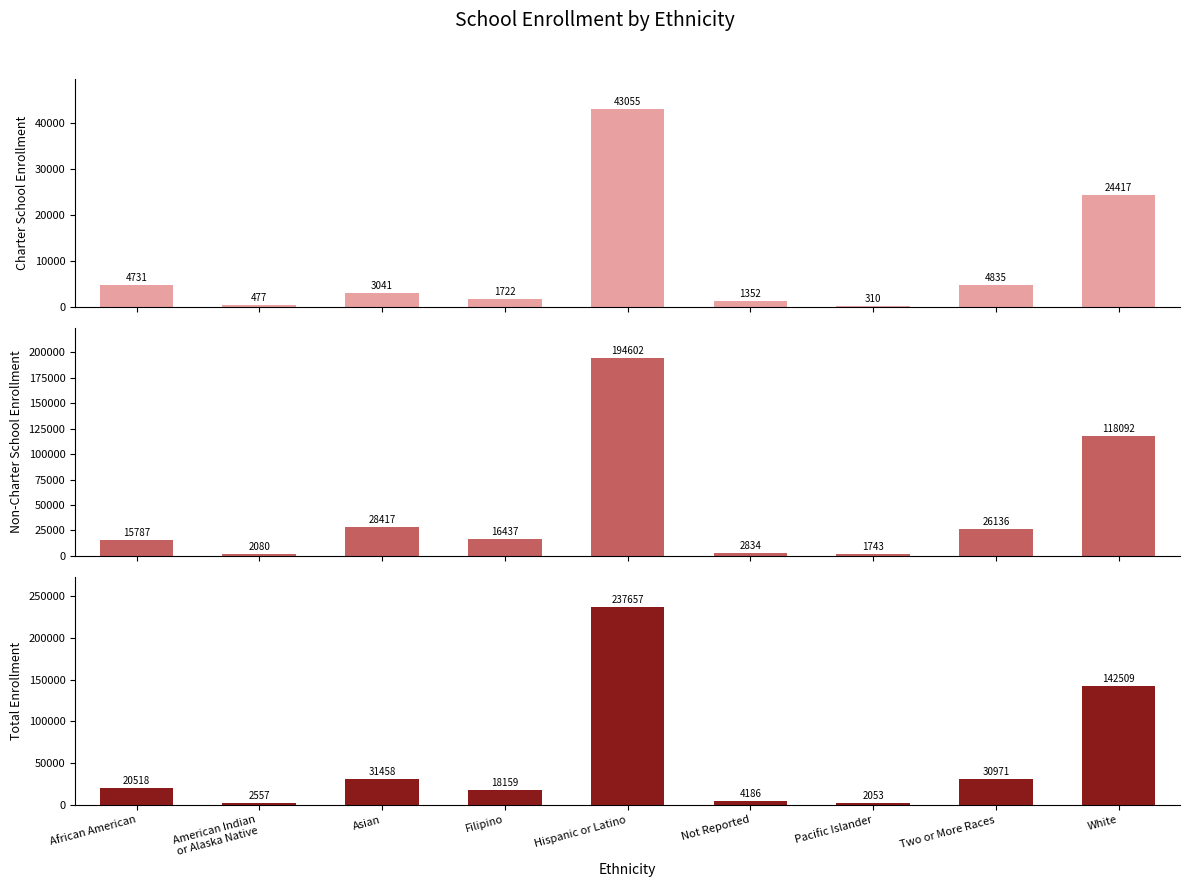

At how many categories does at least one series exceed 220872?

1